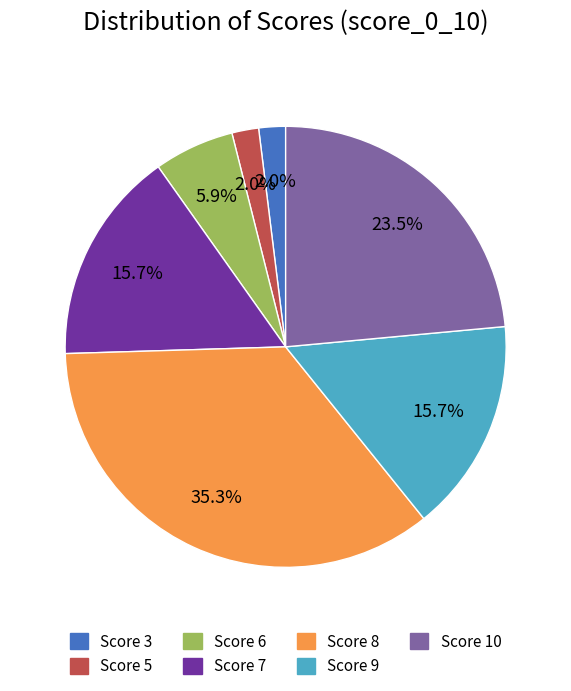

Which category has the biggest portion of the pie?

Score 8